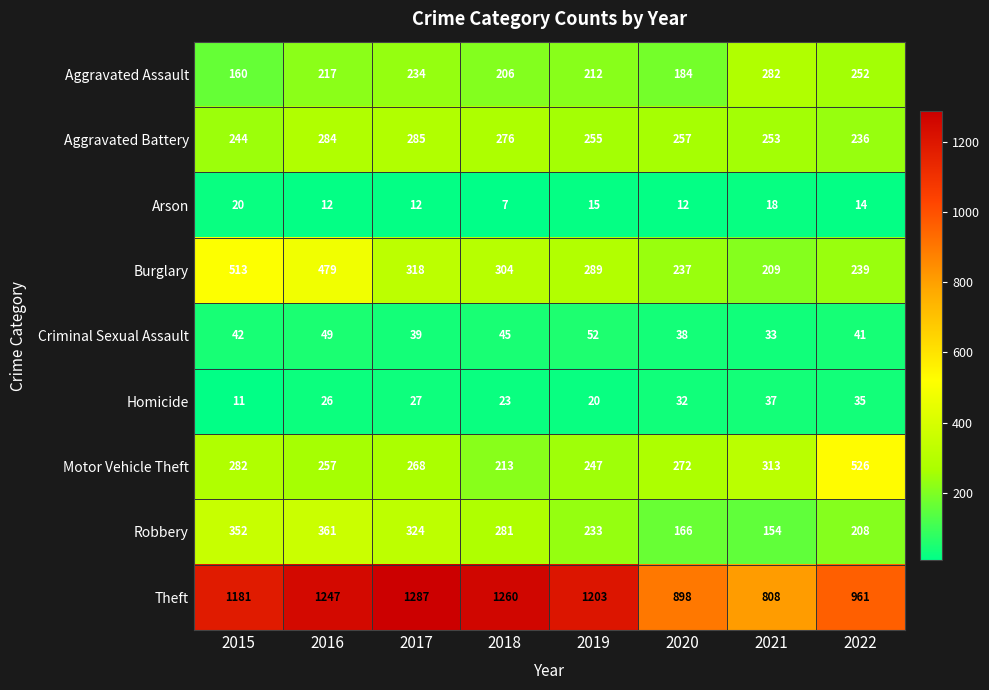

Which series changed the most between 2015 and 2019?

Burglary